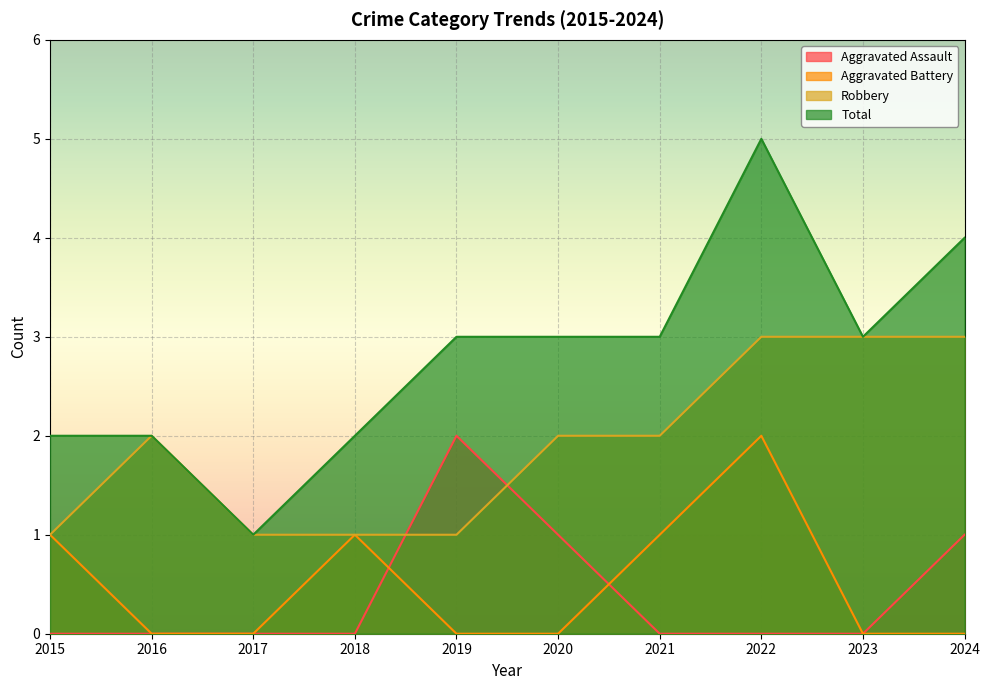

True or false: Aggravated Battery and Robbery intersect in this chart.

False